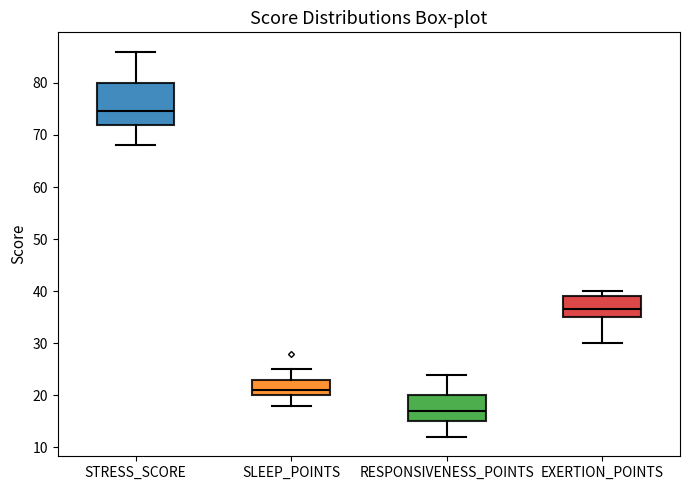

Where does the median line of the box for RESPONSIVENESS_POINTS sit on the y-axis? The values are not printed on the chart, so give them approximately, as read against the axis.

17